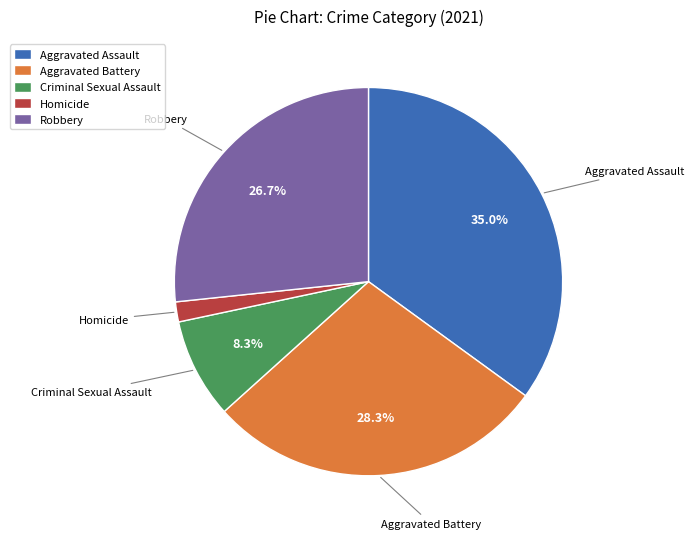

Is it true that Criminal Sexual Assault is 8% of the pie?

True